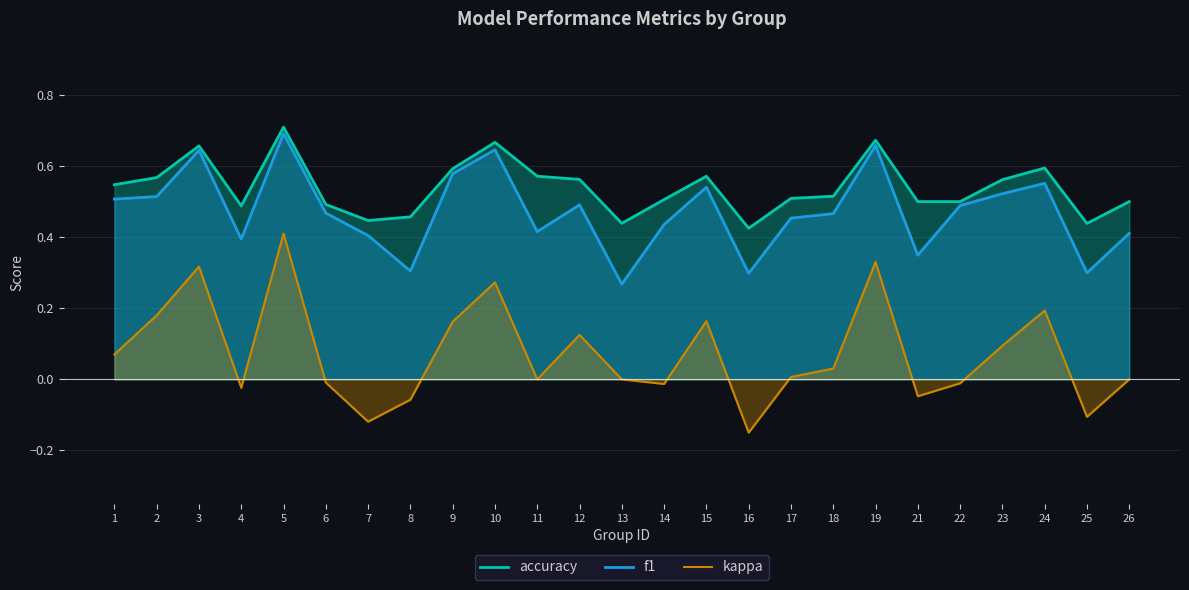

Rank the categories by f1 value from lowest to highest.

13, 16, 25, 8, 21, 4, 7, 26, 11, 14, 17, 18, 6, 22, 12, 1, 2, 23, 15, 24, 9, 3, 10, 19, 5